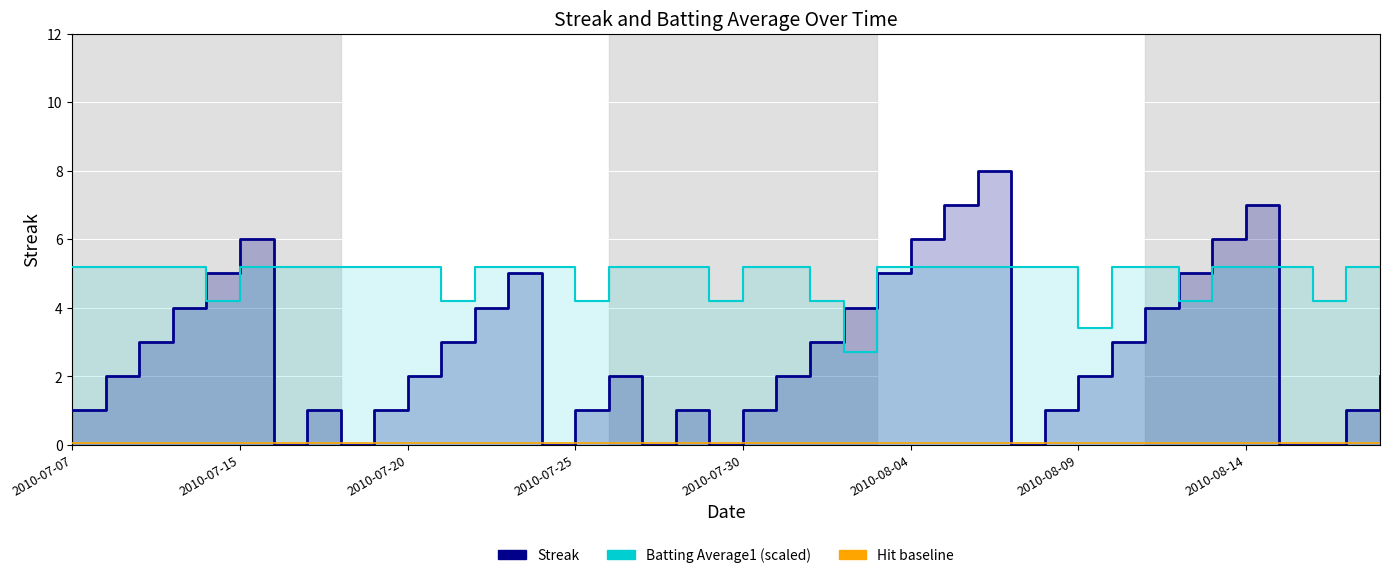

What is the difference between the highest and lowest values at 2010-07-30?

5.0